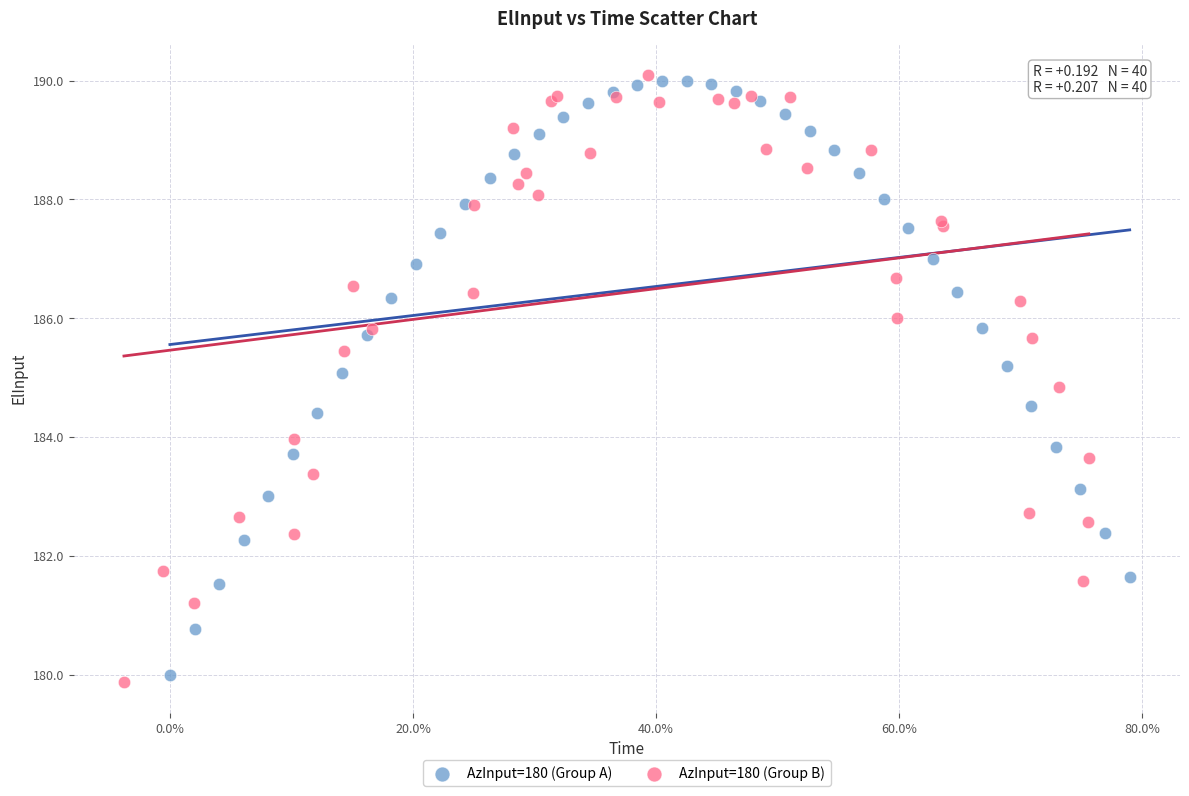

Which series contains the lowest Y value?

AzInput=180 (Group B)